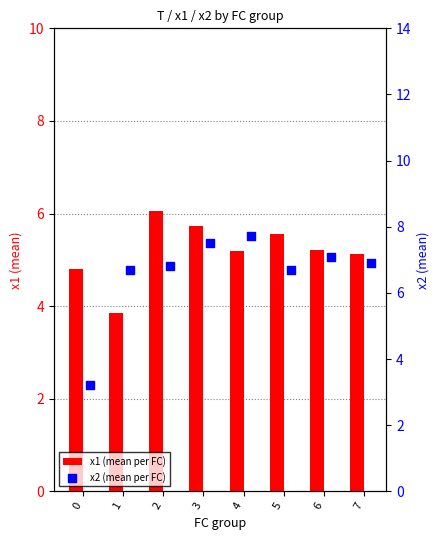

What are all the series names shown in the legend?

x1 (mean per FC), x2 (mean per FC)